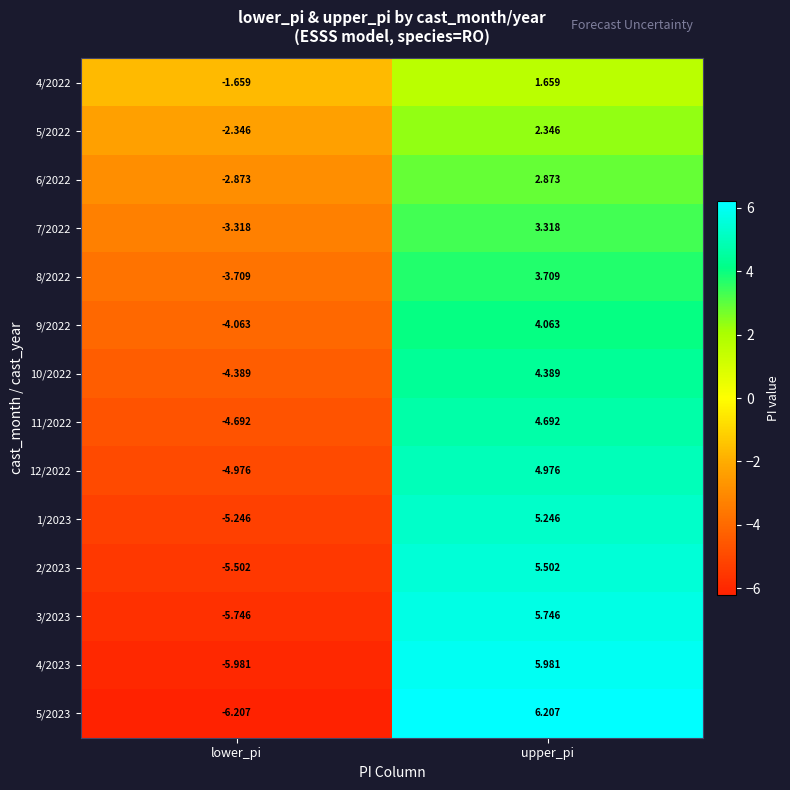

At which category does the chart reach its peak across all series?

upper_pi